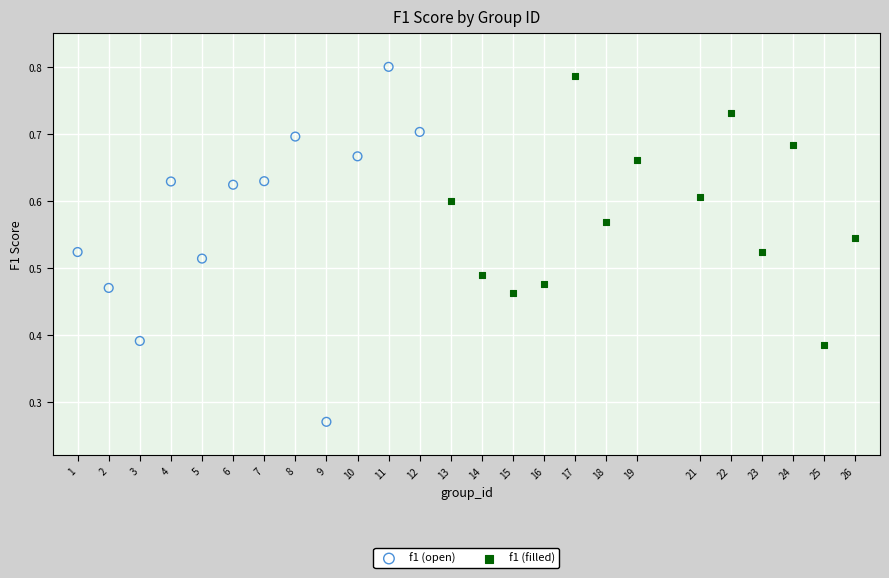

Which series has the widest spread of Y values?

f1 (open)